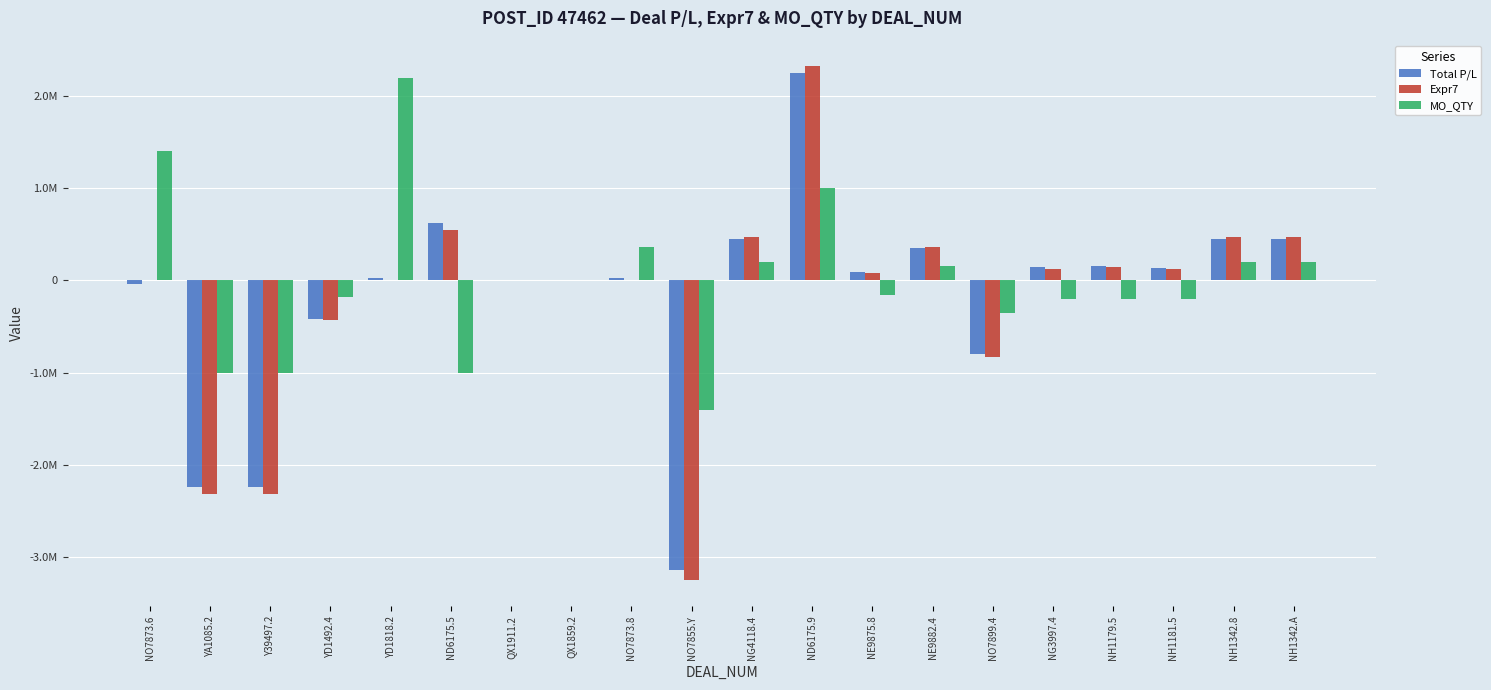

The Expr7 series shows 798944.4 at NG4118.4. True or false?

False